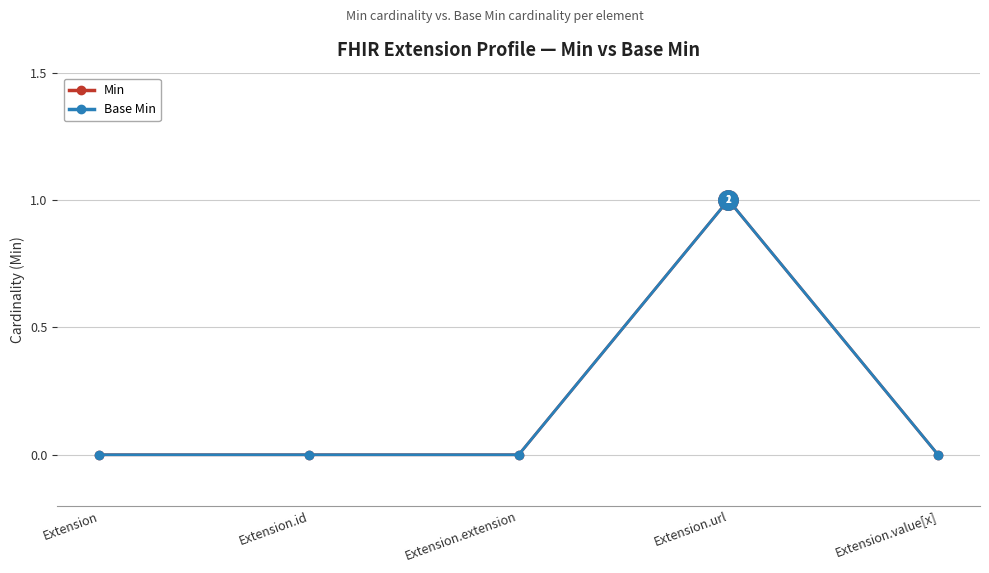

Does the chart have visible grid lines?

Yes